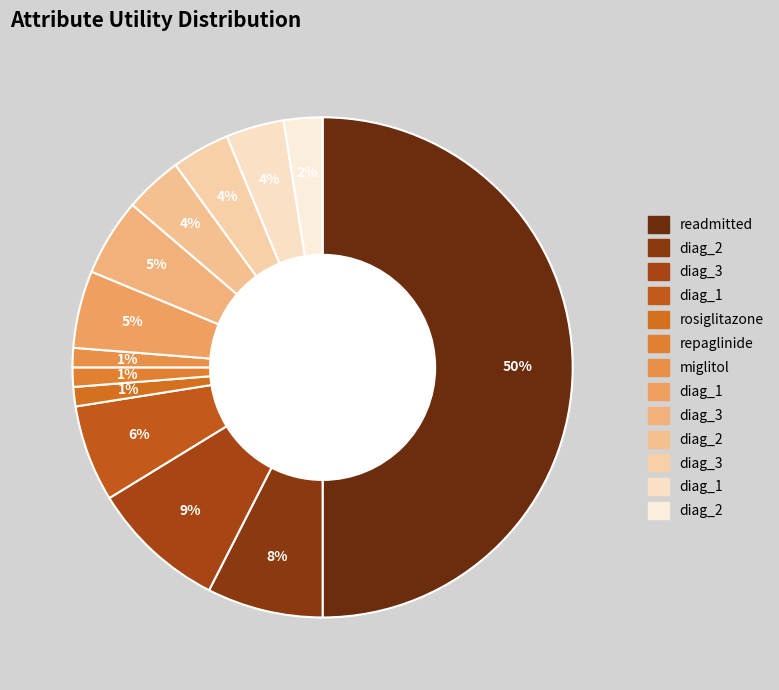

To the nearest percent, what is the average slice percentage?

8%